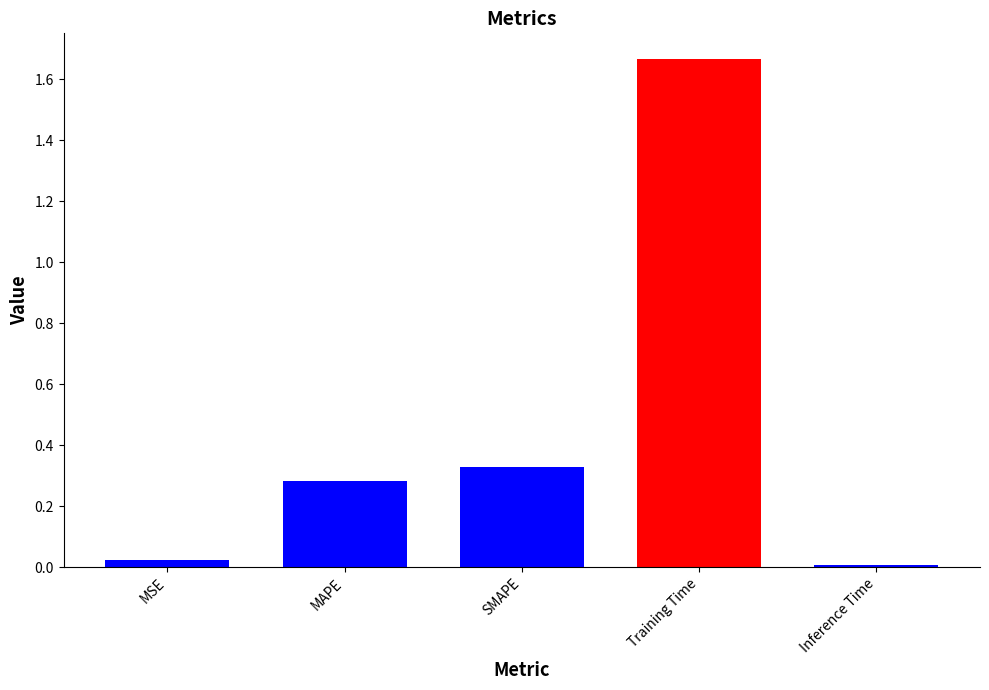

Is it true that the value at Inference Time is 0.0?

True